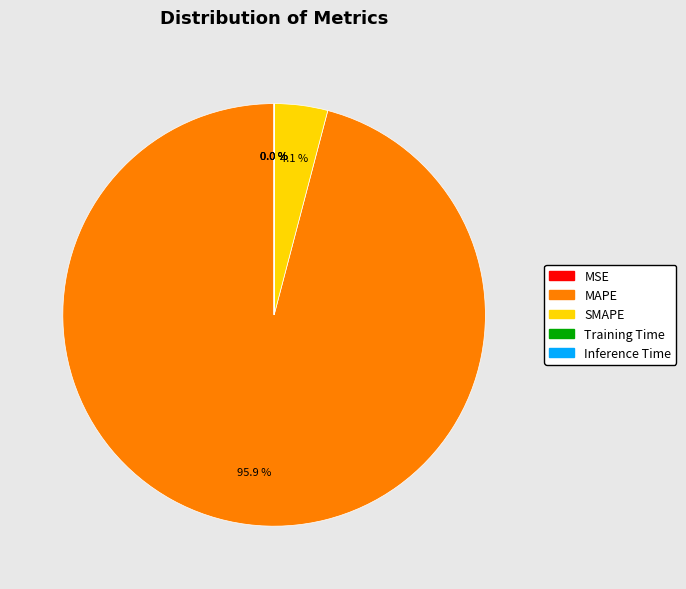

Does any single category account for the majority?

Yes